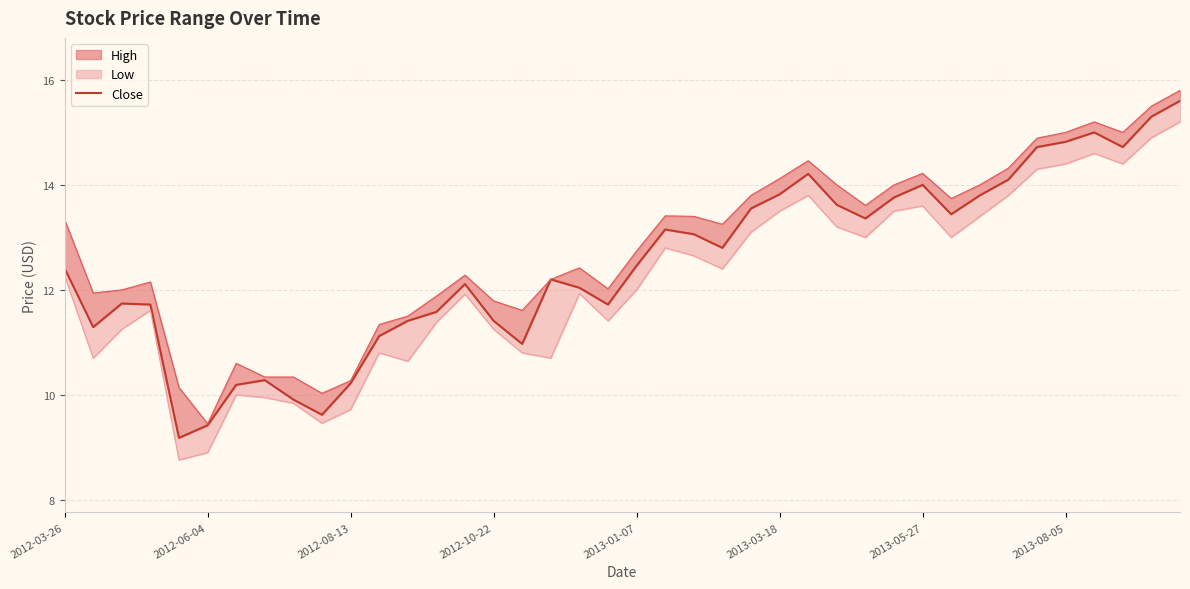

Is it true that the value at 21 is 13.2?

True